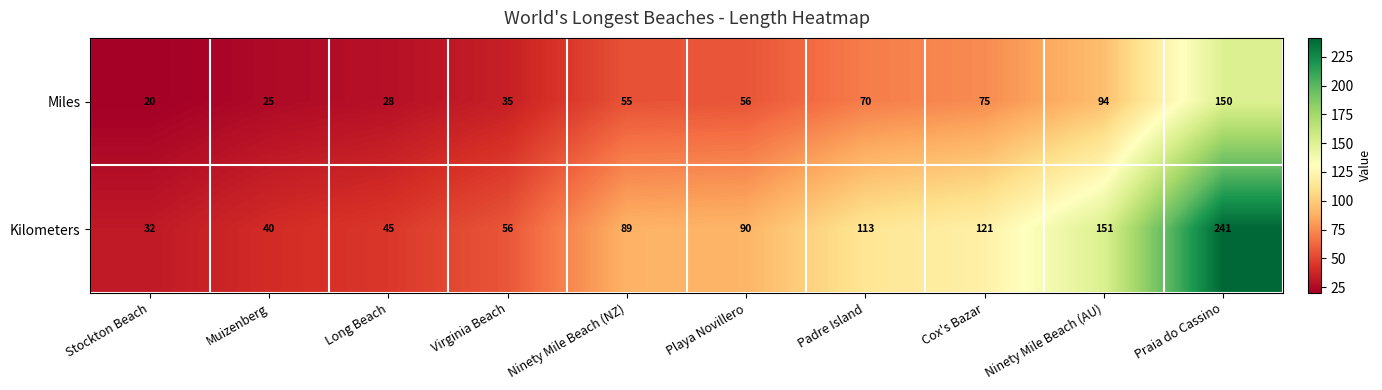

Where is Miles nearest to the value 85?

Ninety Mile Beach (AU)